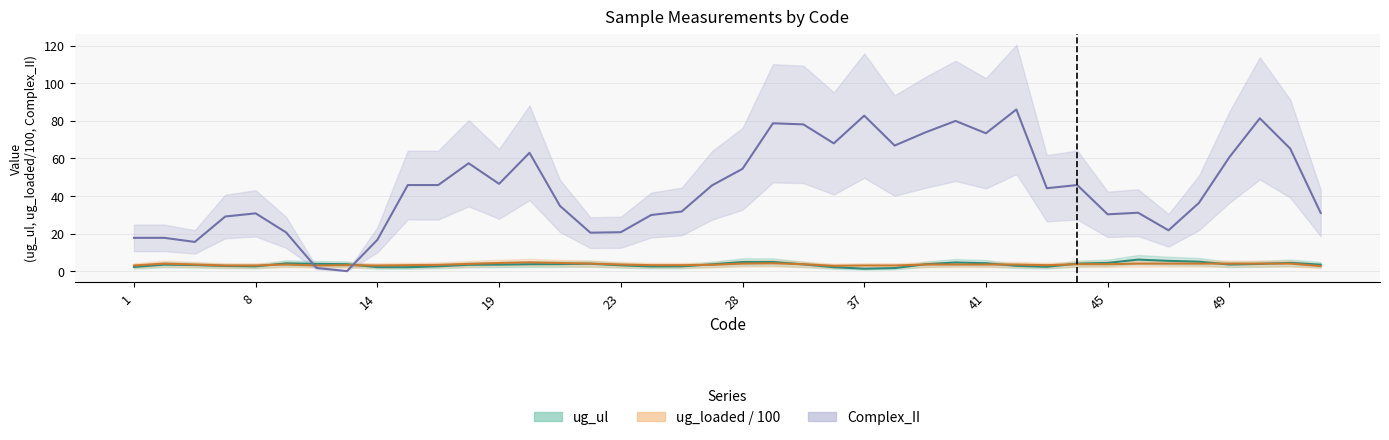

Which series has the largest total across all categories?

Complex_II